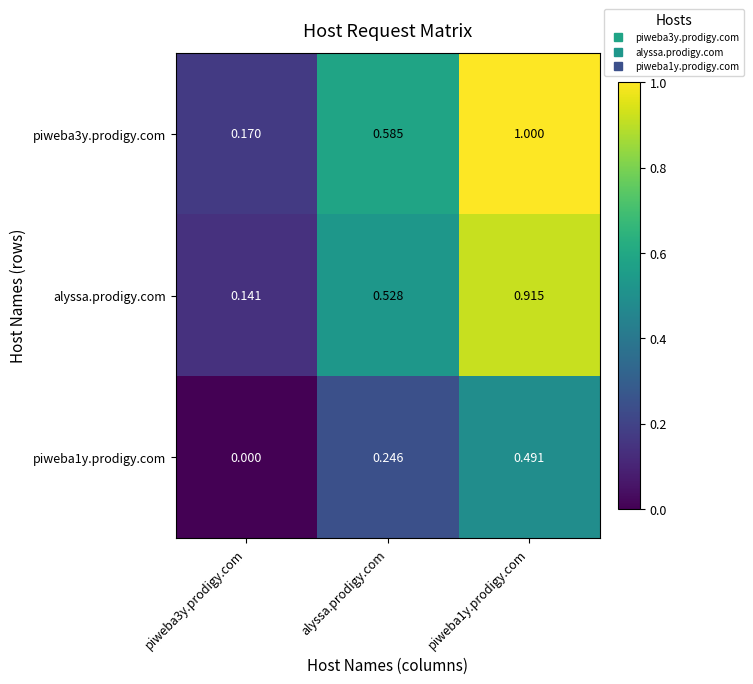

How many data points does each series have?

3